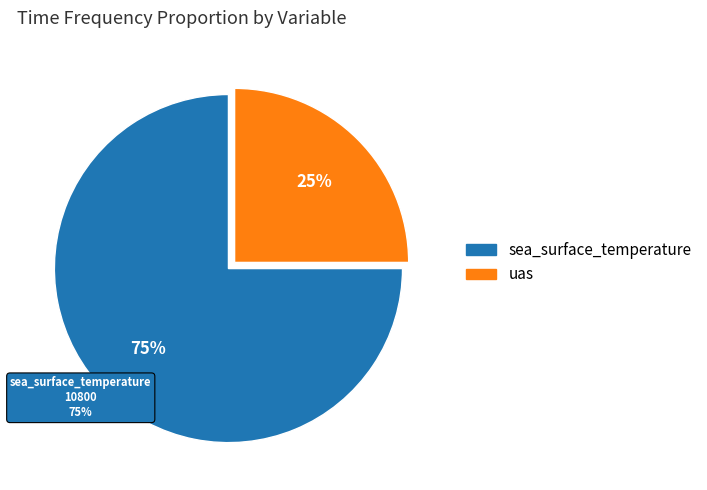

To the nearest percent, what portion does uas represent?

25%